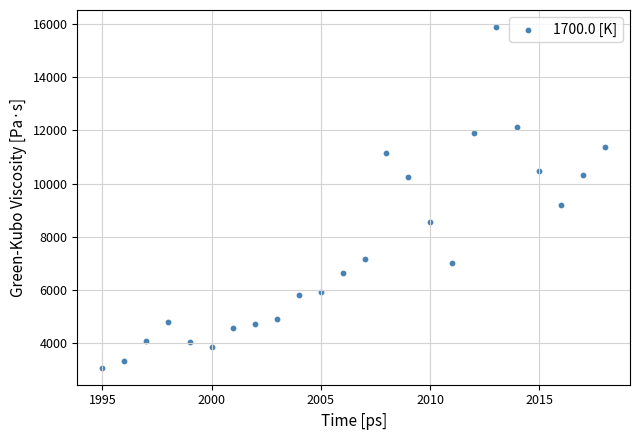

What Y value in the scatter plot is closest to 9480?

9196